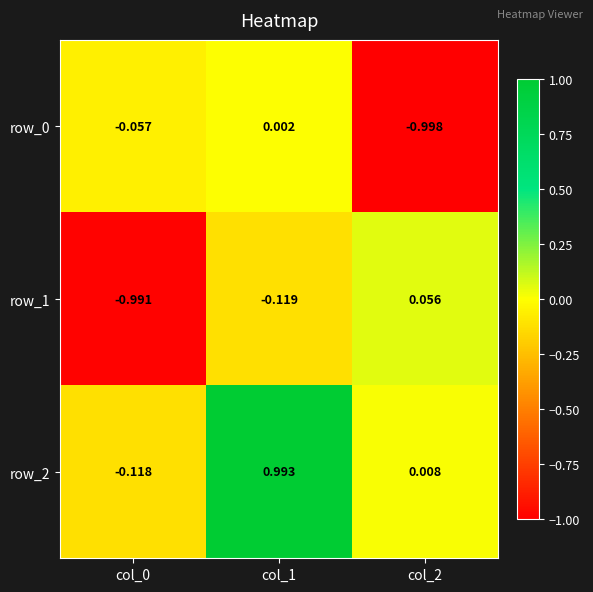

At how many categories does at least one series exceed 0?

2